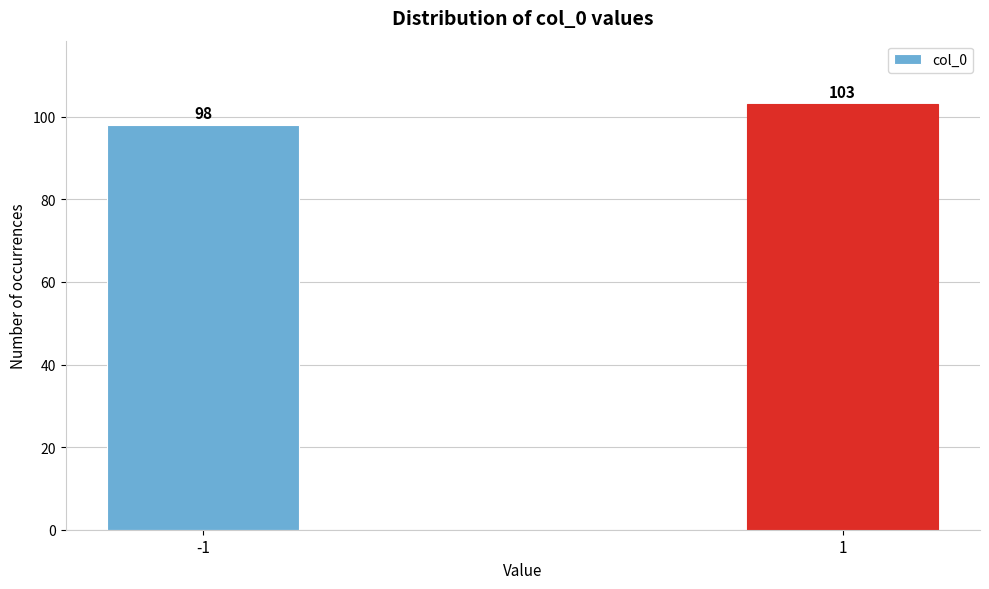

Reading left to right, extract all data points from this chart.

-1=98	1=103